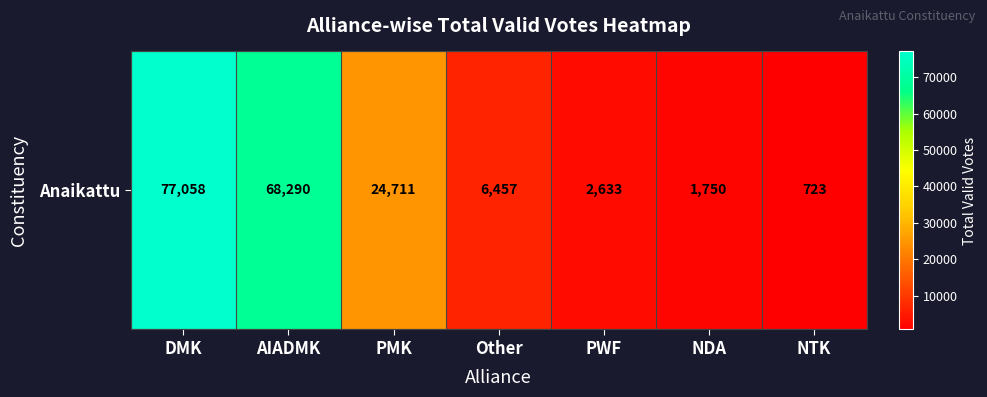

List the labels in order of value, smallest first.

NTK, NDA, PWF, Other, PMK, AIADMK, DMK